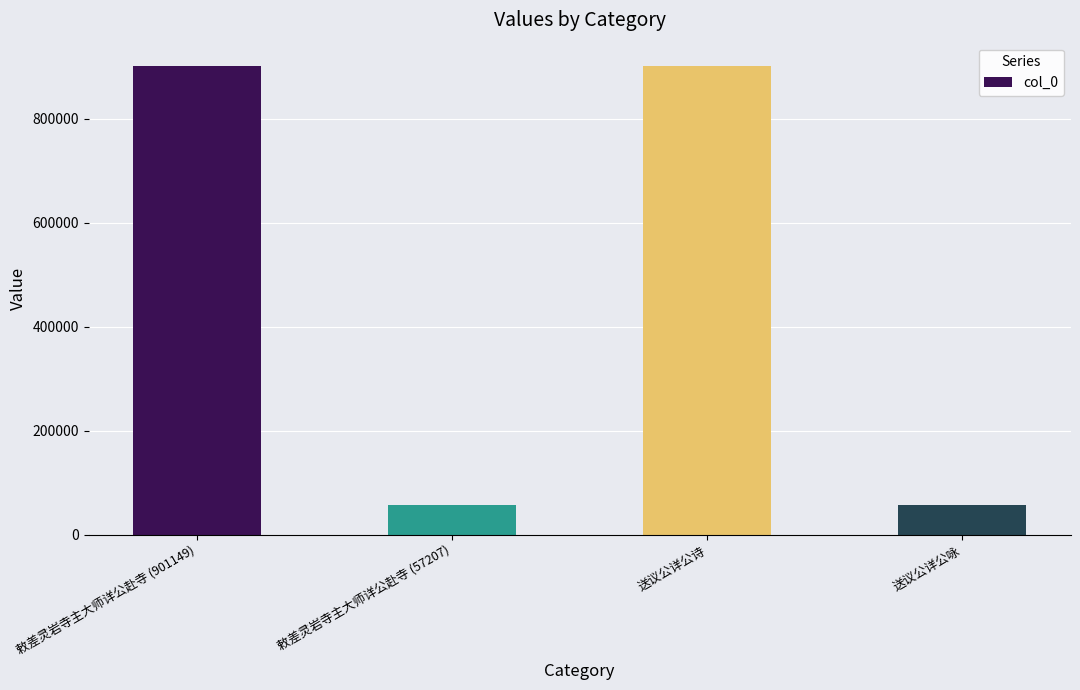

The value at 送议公详公诗 is 193526. True or false?

False